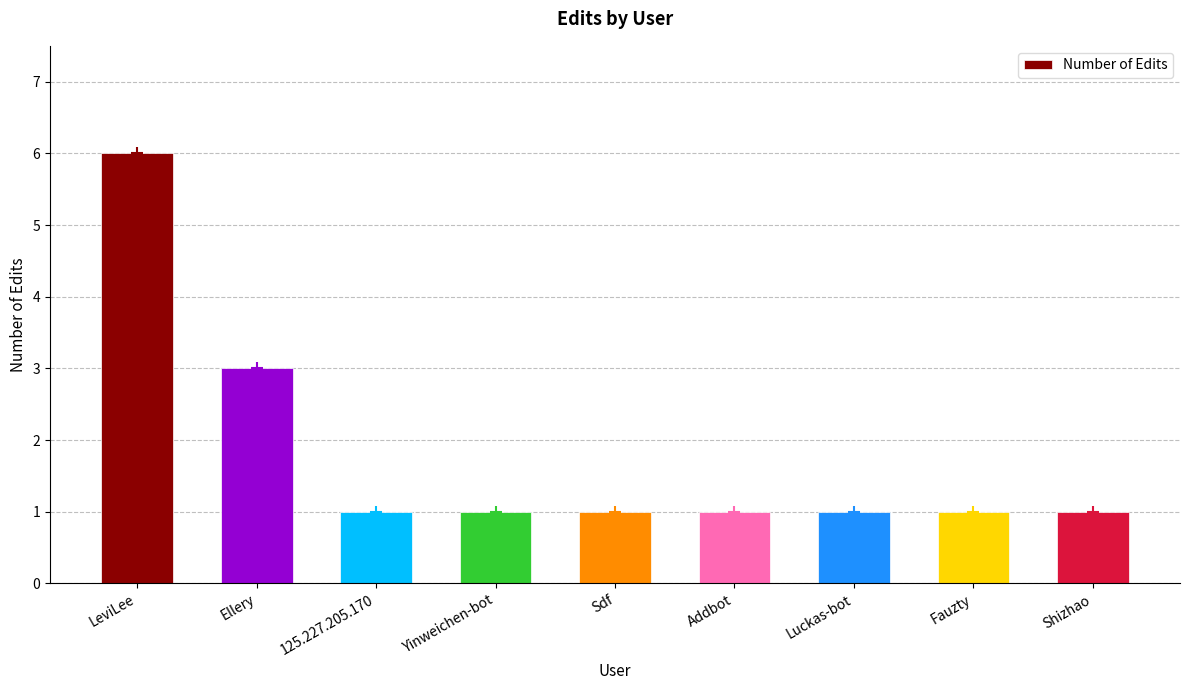

Reading right to left, transcribe all the data shown in this chart.

1	1	1	1	1	1	1	3	6